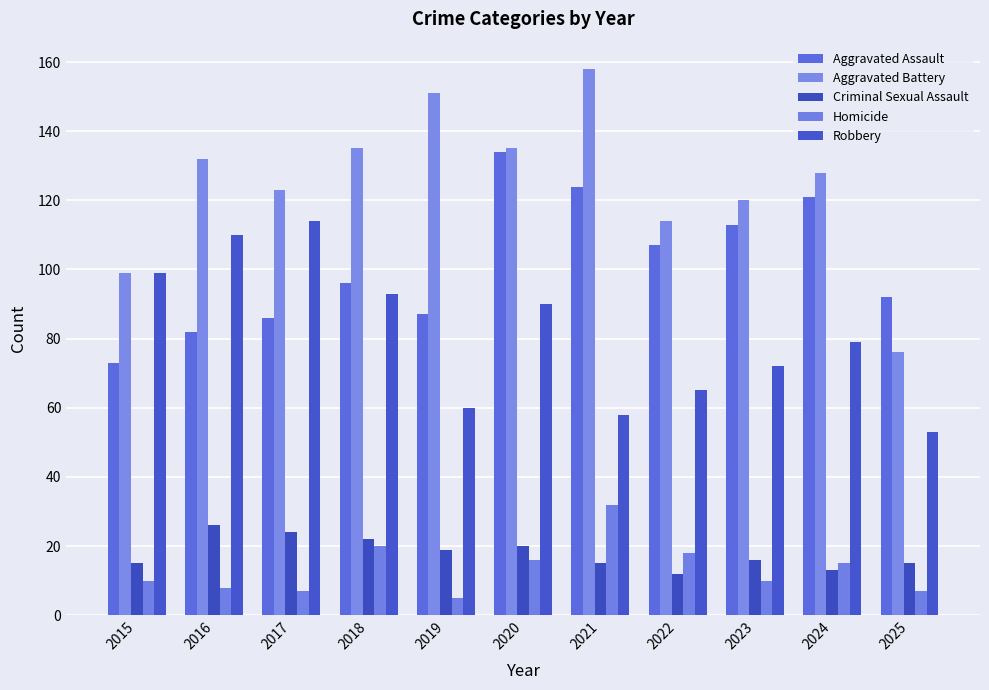

Which series changed the most between 2018 and 2024?

Aggravated Assault